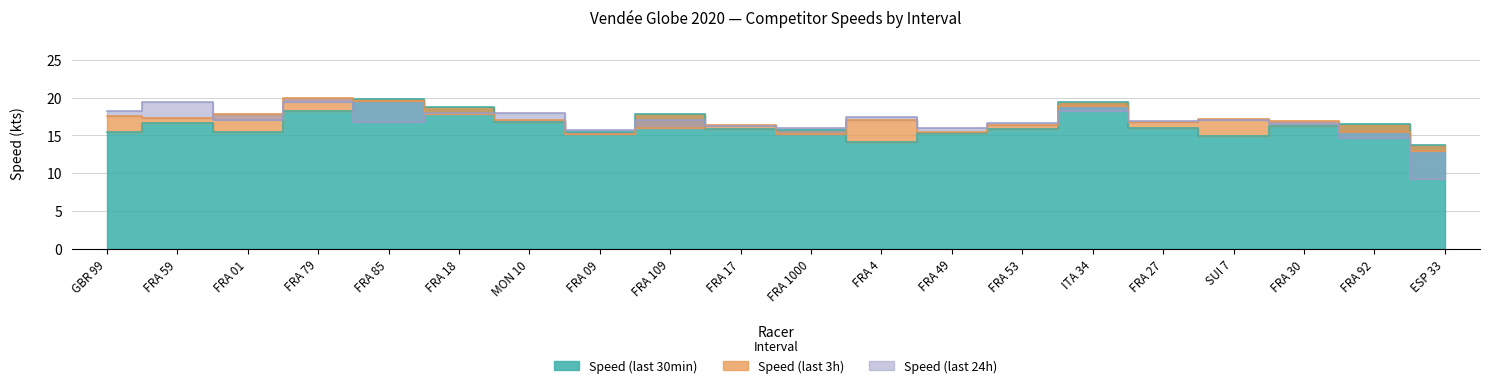

Does the chart display data point markers on the line(s)?

No